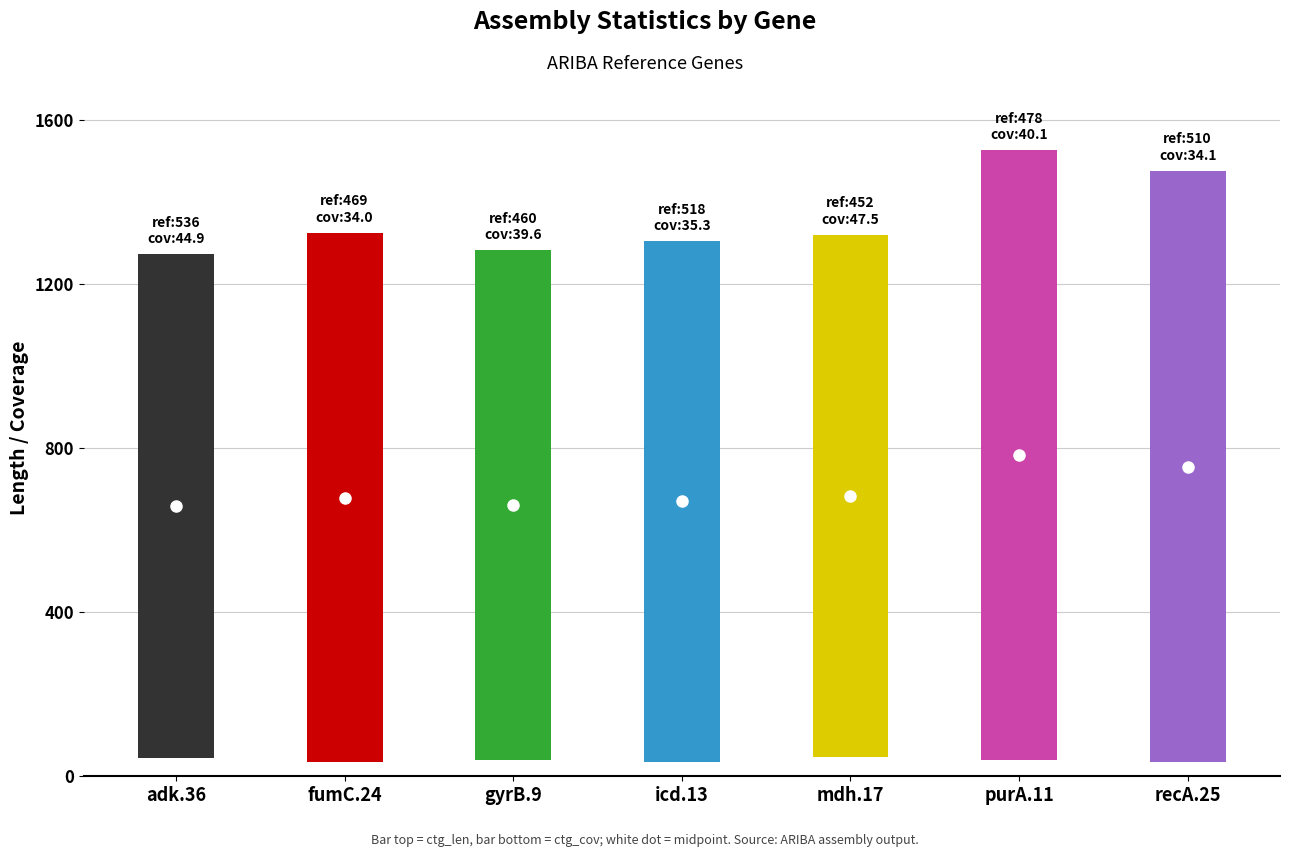

Between fumC.24 and icd.13, which is larger?

icd.13